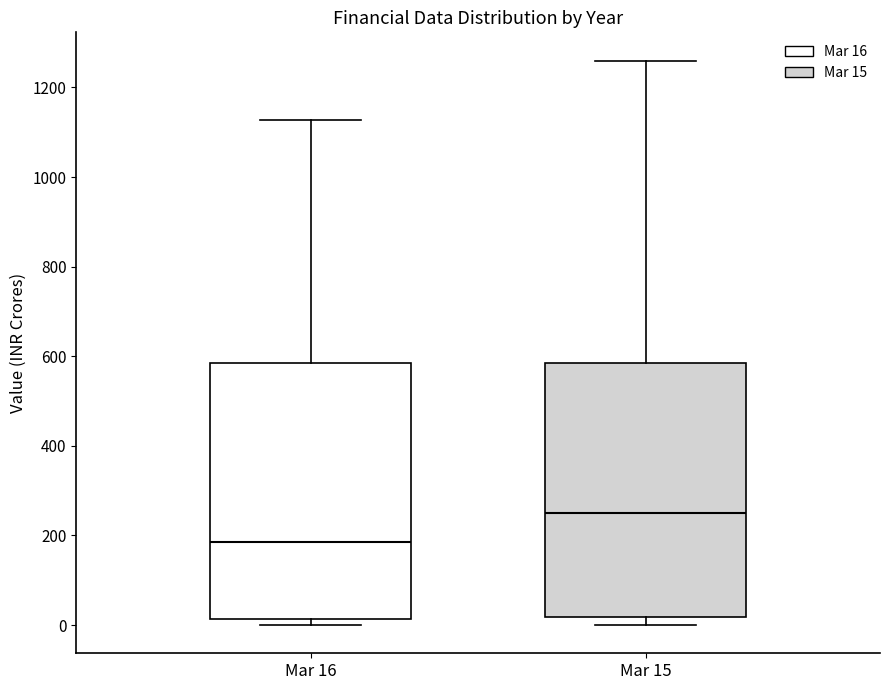

Where does the median line of the box for Mar 15 sit on the y-axis? The values are not printed on the chart, so give them approximately, as read against the axis.

240